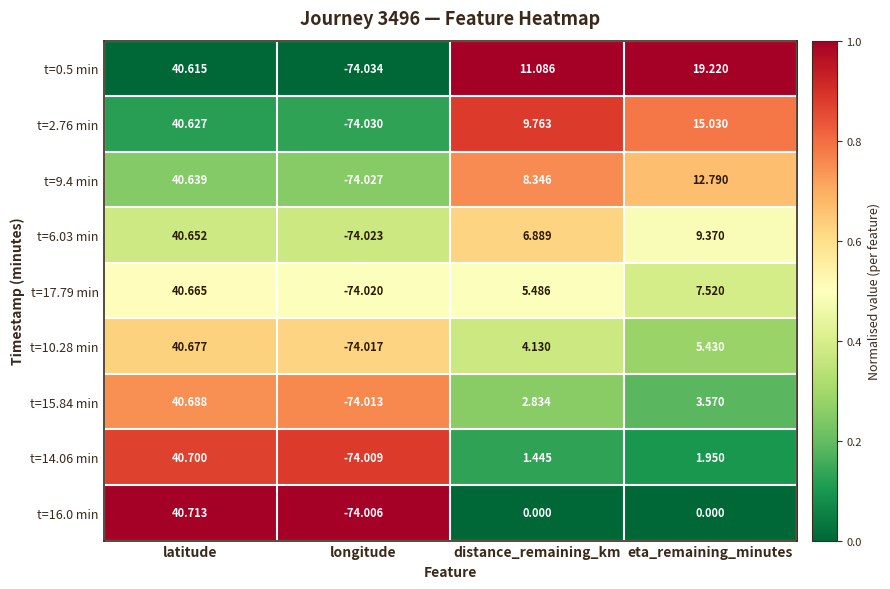

At which category is the sum across all series the highest?

latitude